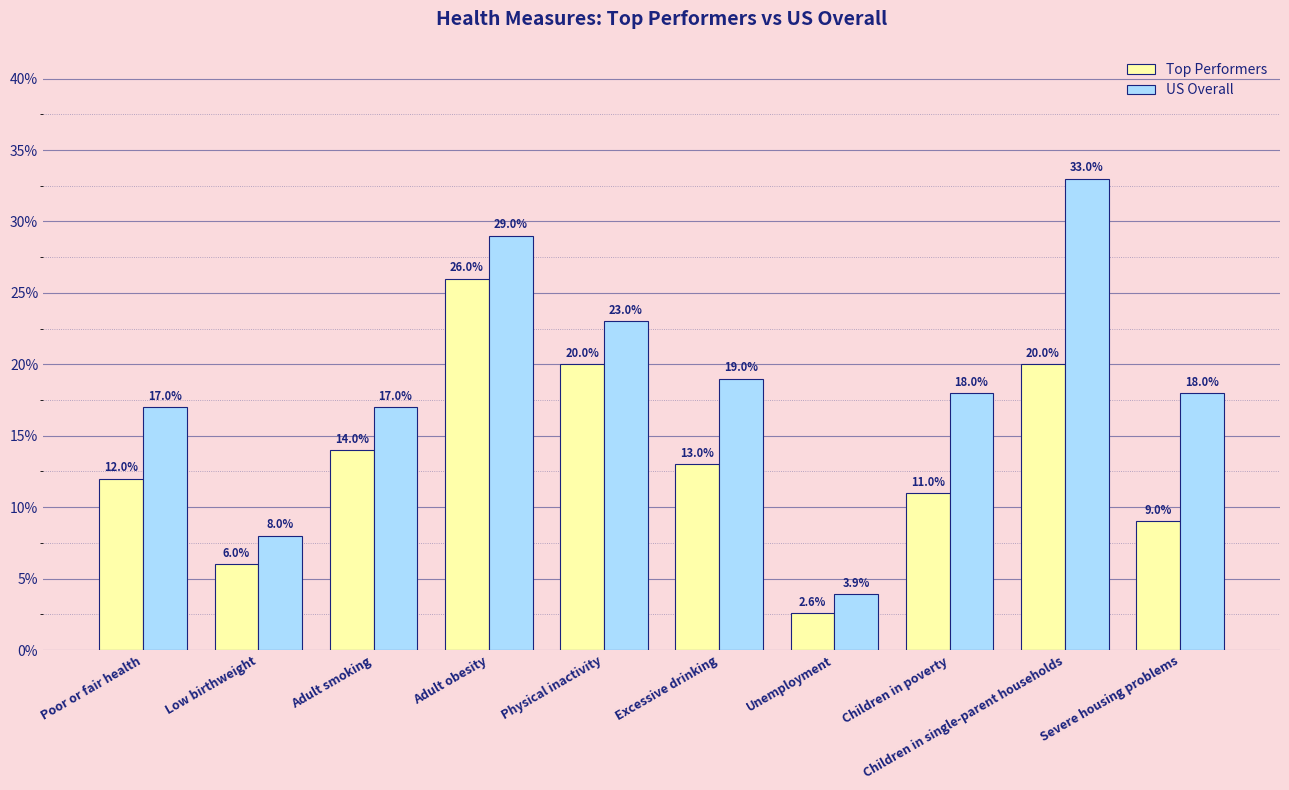

Reading left to right, extract all data points from this chart.

Top Performers: 0.1	0.1	0.1	0.3	0.2	0.1	0.0	0.1	0.2	0.1
US Overall: 0.2	0.1	0.2	0.3	0.2	0.2	0.0	0.2	0.3	0.2